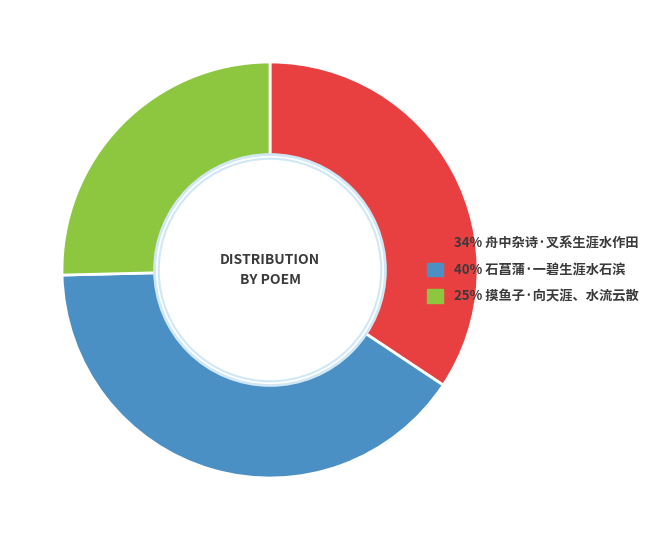

Is there a majority slice in this chart?

No